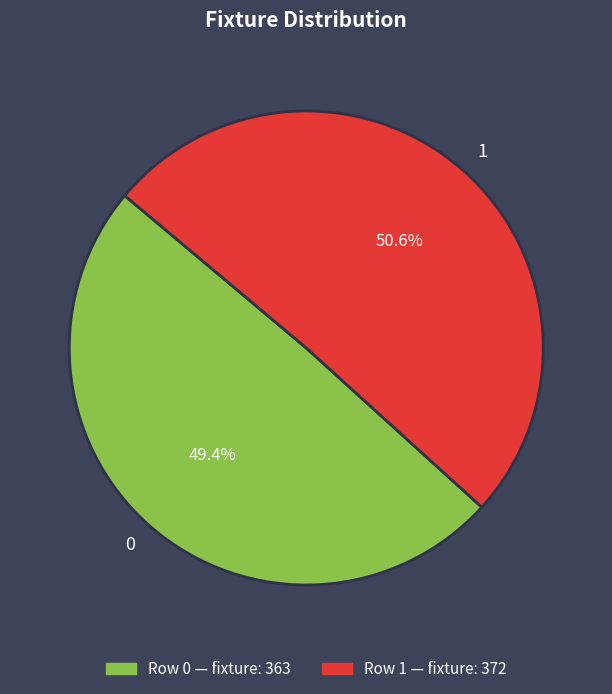

To the nearest percent, what is the average slice percentage?

50%